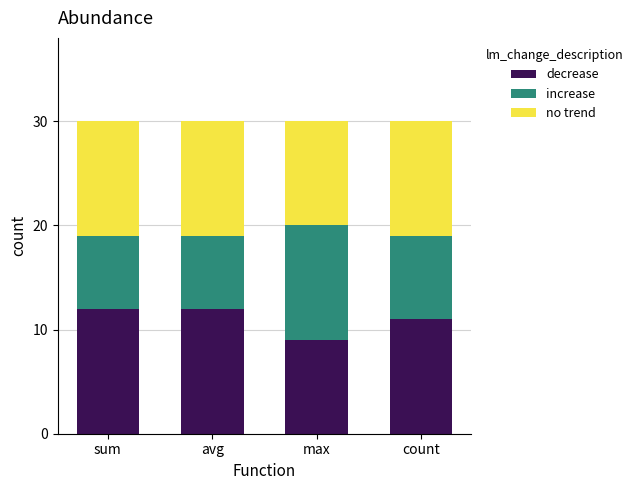

What is the minimum value for decrease?

9